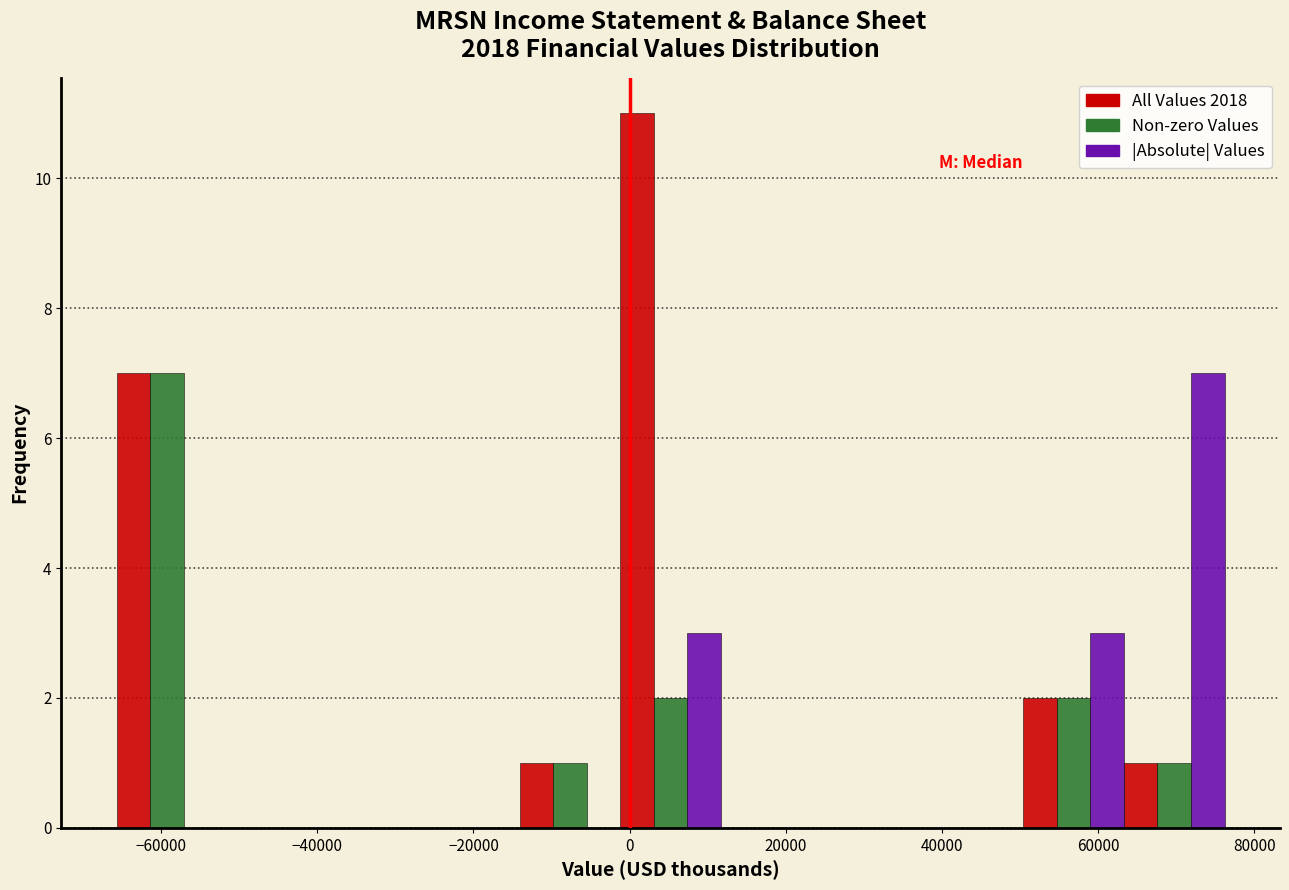

Reading left to right, list every range on the x-axis with the height of the bar of each series over it. Neither the bar edges nor the heights are printed on the chart, so give them approximately, as read against the axes.

-66000 to -52000: All Values 2018=7	Non-zero Values=7	|Absolute| Values=0
-52000 to -40000: All Values 2018=0	Non-zero Values=0	|Absolute| Values=0
-40000 to -26000: All Values 2018=0	Non-zero Values=0	|Absolute| Values=0
-26000 to -14000: All Values 2018=0	Non-zero Values=0	|Absolute| Values=0
-14000 to -2000: All Values 2018=1	Non-zero Values=1	|Absolute| Values=0
-2000 to 12000: All Values 2018=11	Non-zero Values=2	|Absolute| Values=3
12000 to 24000: All Values 2018=0	Non-zero Values=0	|Absolute| Values=0
24000 to 38000: All Values 2018=0	Non-zero Values=0	|Absolute| Values=0
38000 to 50000: All Values 2018=0	Non-zero Values=0	|Absolute| Values=0
50000 to 64000: All Values 2018=2	Non-zero Values=2	|Absolute| Values=3
64000 to 76000: All Values 2018=1	Non-zero Values=1	|Absolute| Values=7